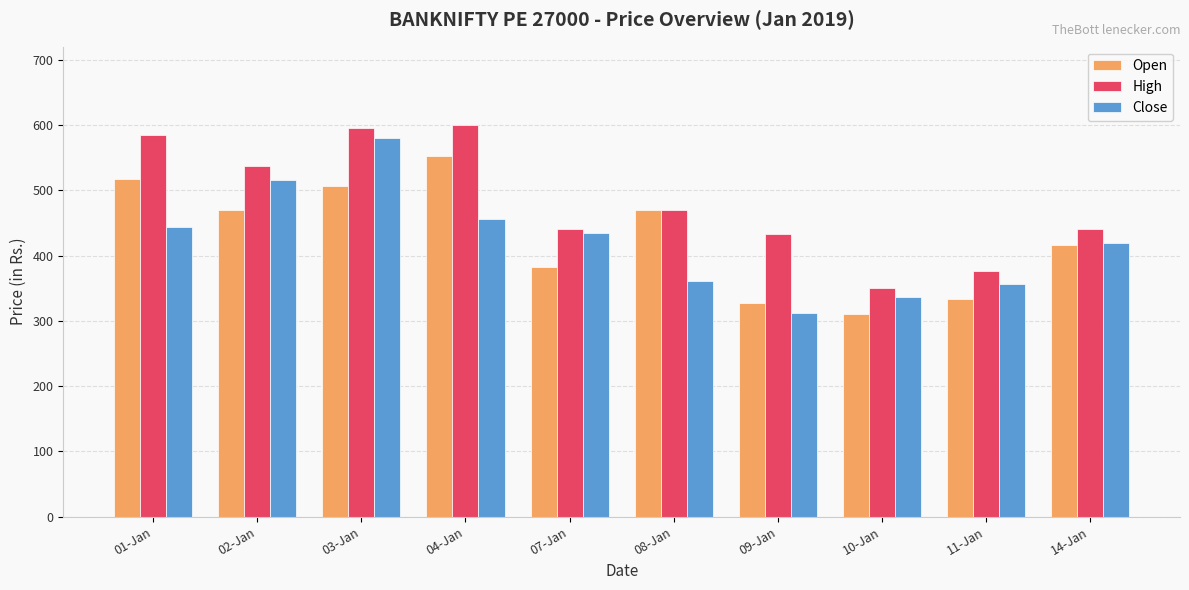

What is the label of the 1st bar from the left?

01-Jan